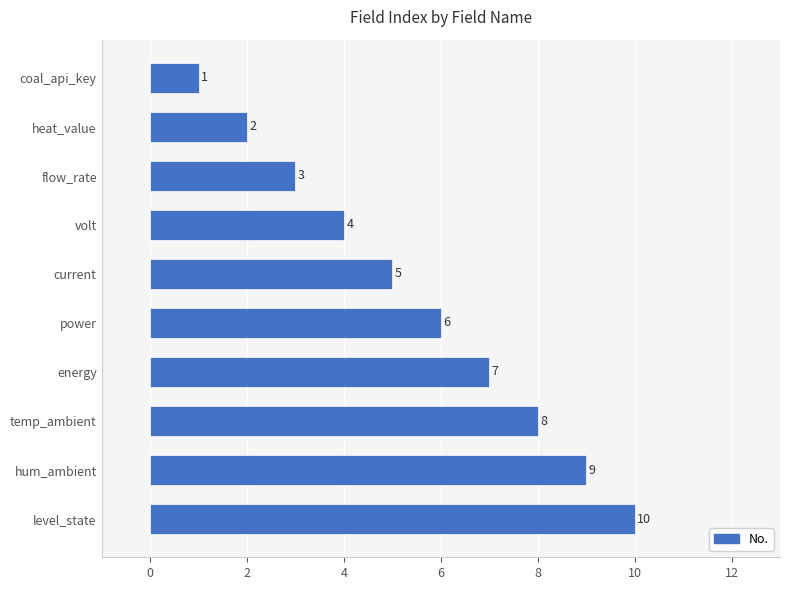

What is the difference between the maximum and minimum values?

9